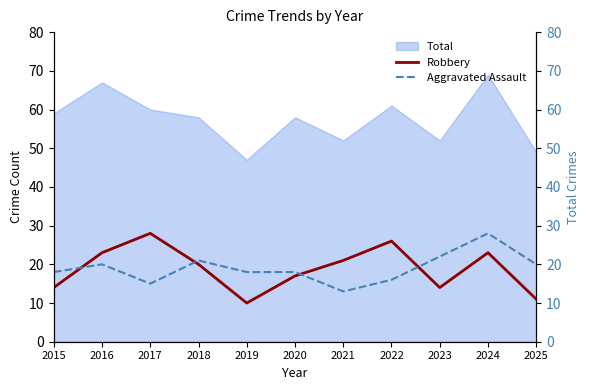

What is the difference between the second highest and minimum values in the Robbery series?

16